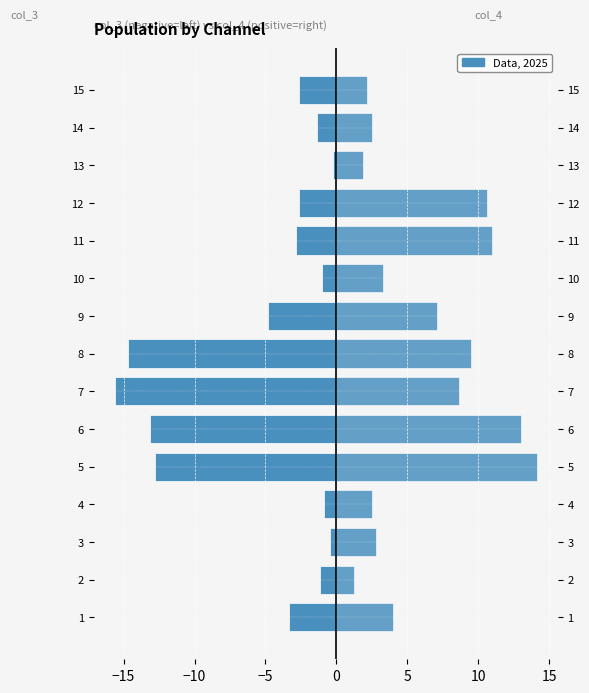

Which series has the largest range (max minus min)?

col_3